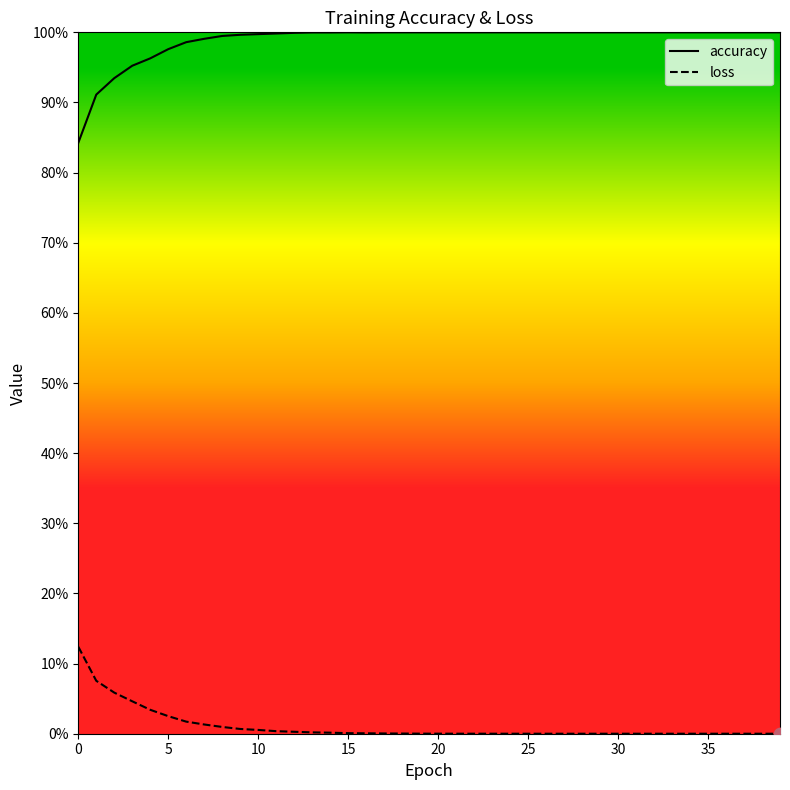

What are all the series names shown in the legend?

accuracy, loss